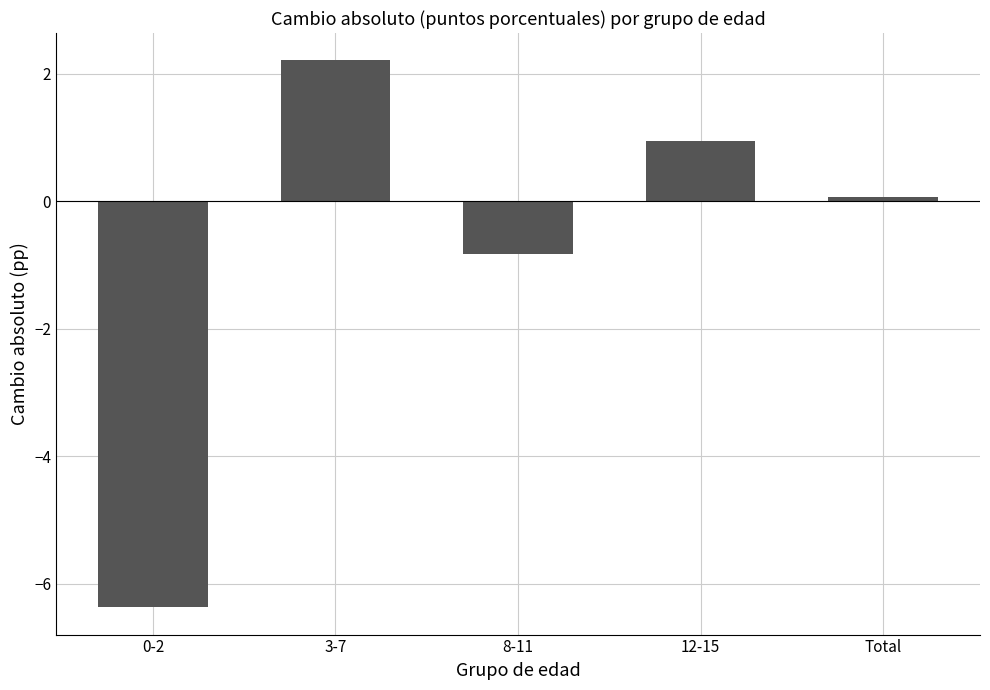

Does the chart contain stacked bars?

No